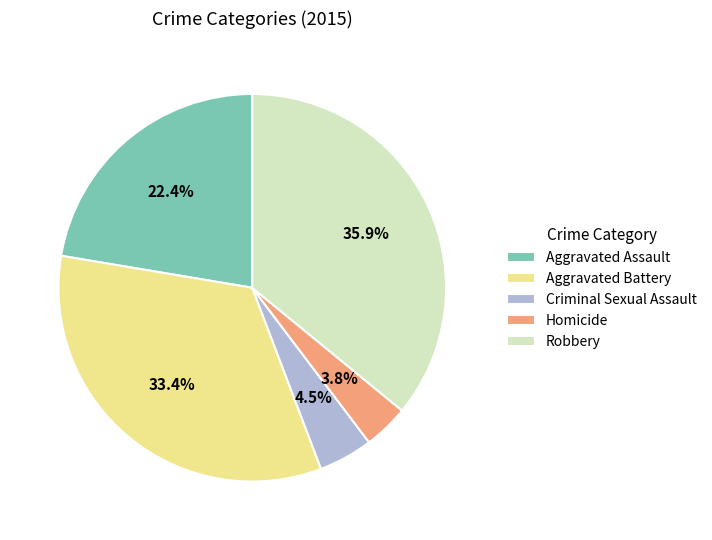

Rank the categories by value from lowest to highest.

Homicide, Criminal Sexual Assault, Aggravated Assault, Aggravated Battery, Robbery